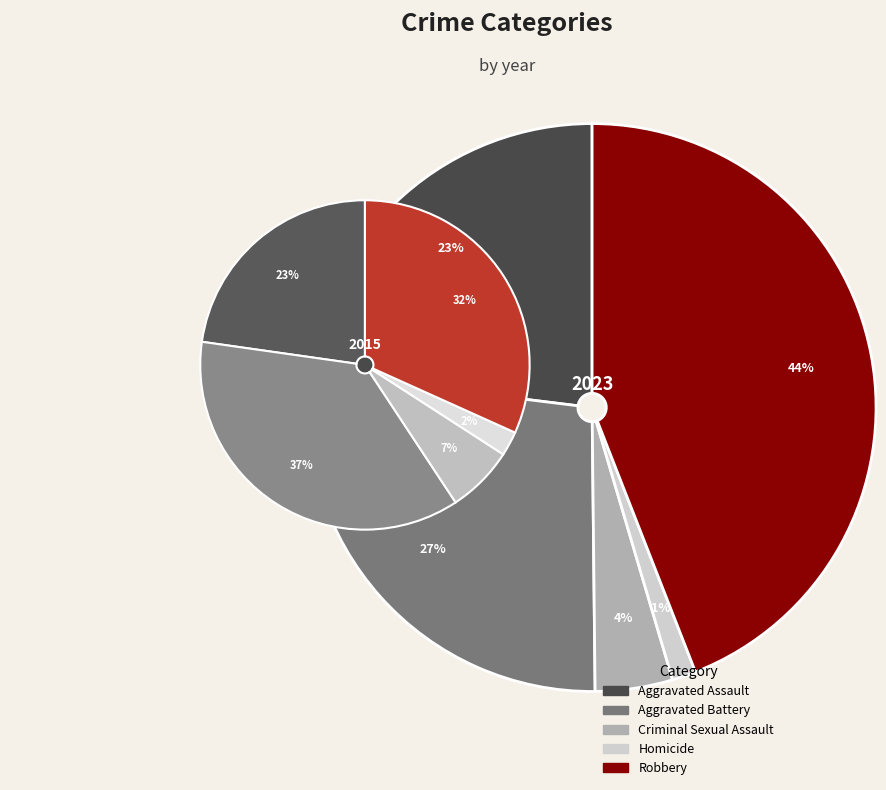

What percentage is the 2 slice, to the nearest percent?

4%